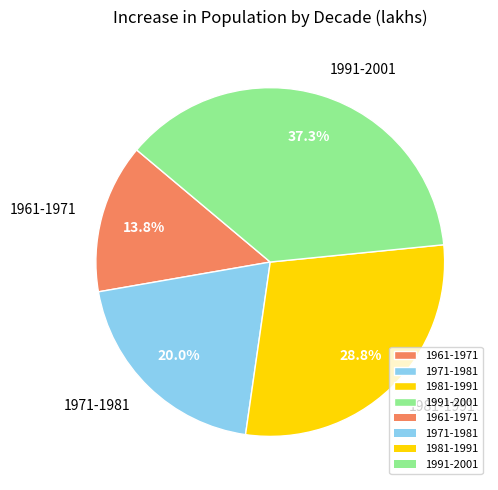

To the nearest percent, what is the difference between the 1971-1981 and 1961-1971 slice percentages?

6%